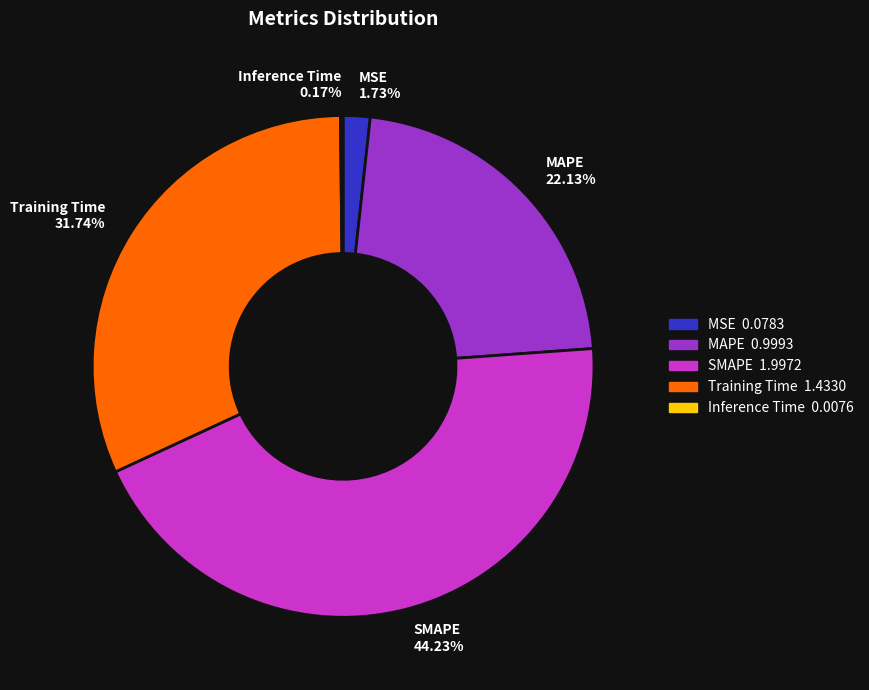

To the nearest percent, what percentage of the pie is SMAPE?

44%